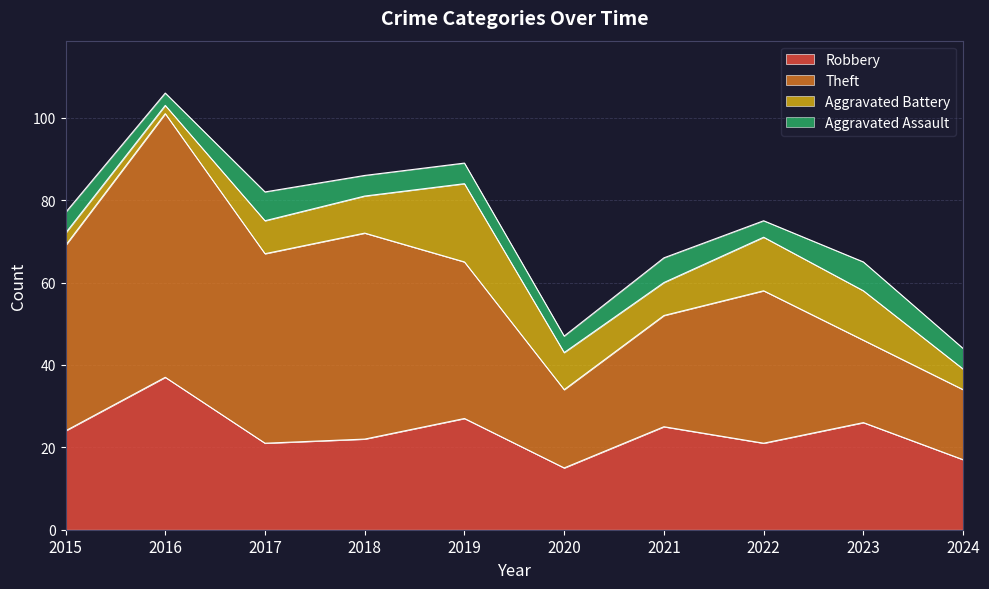

At which label is Robbery closest to 26?

2023